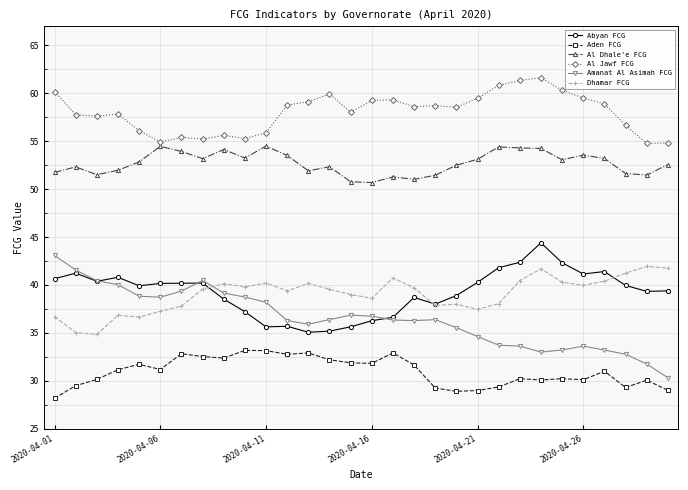

What is the value of the Al Dhale'e FCG point at the 5th from the left?

52.8